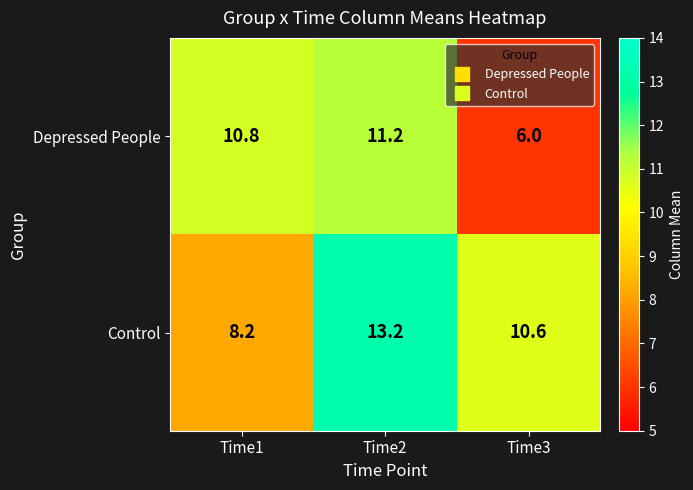

Is it true that Depressed People equals 3.4 at Time3?

False